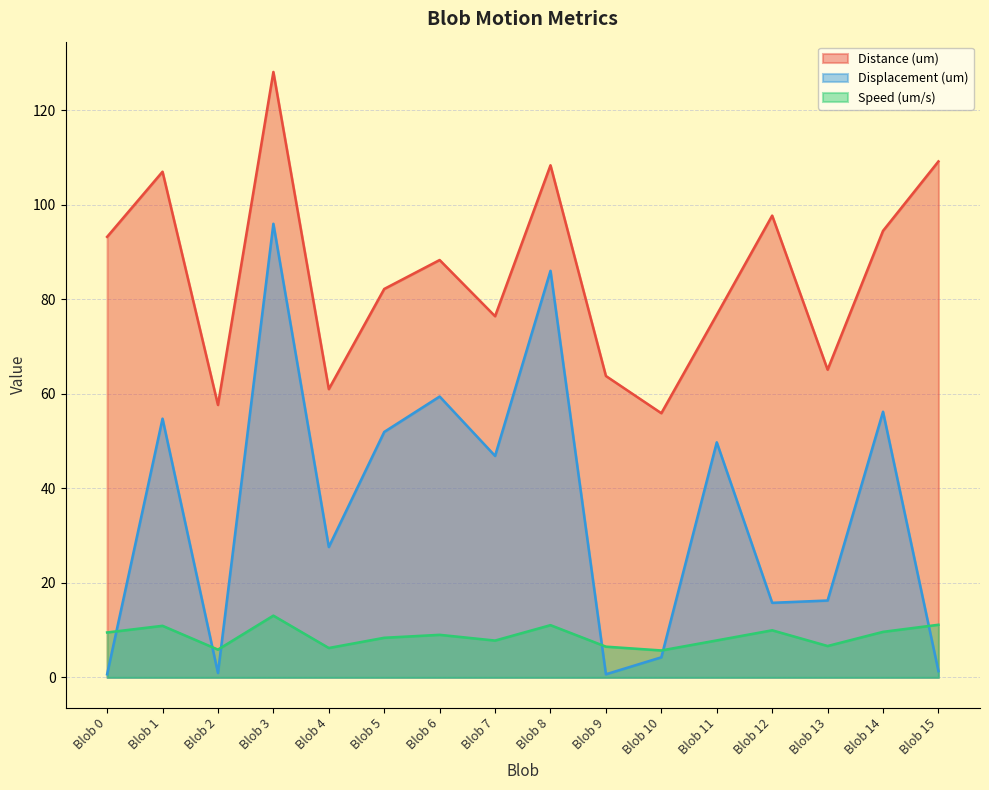

At Blob 2, list the series in order from smallest to largest.

Displacement (um), Speed (um/s), Distance (um)